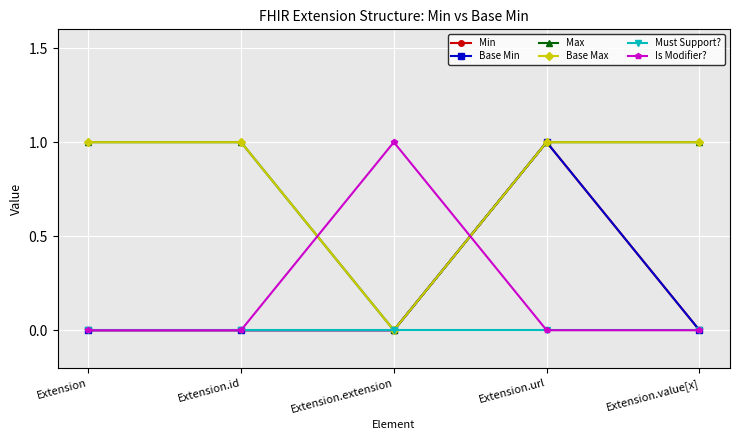

At which category is the sum across all series the highest?

Extension.url